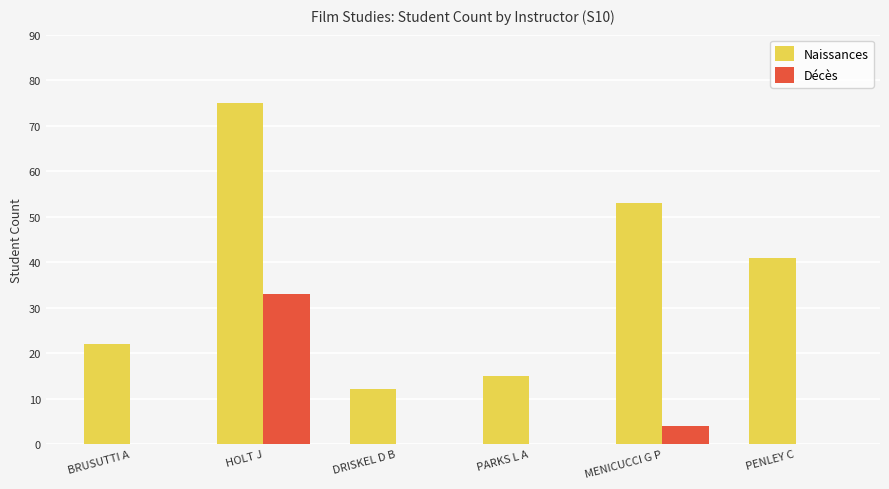

At which category is the sum across all series the highest?

HOLT J